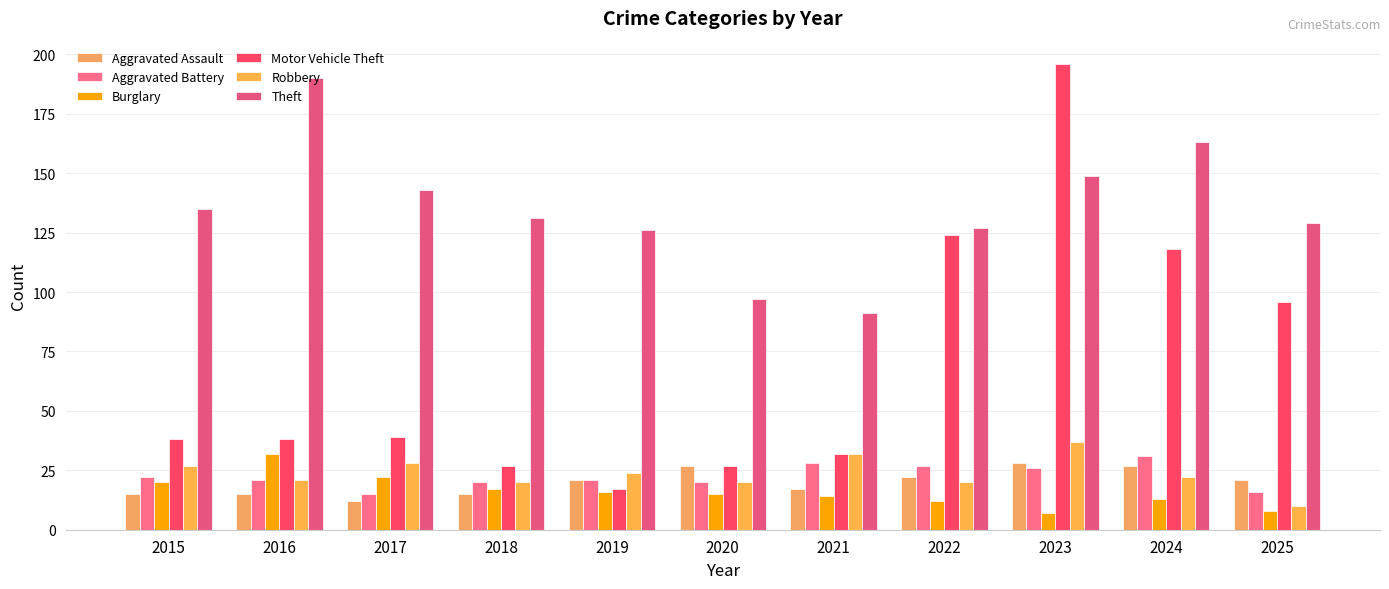

What is the maximum value shown in the chart?

196